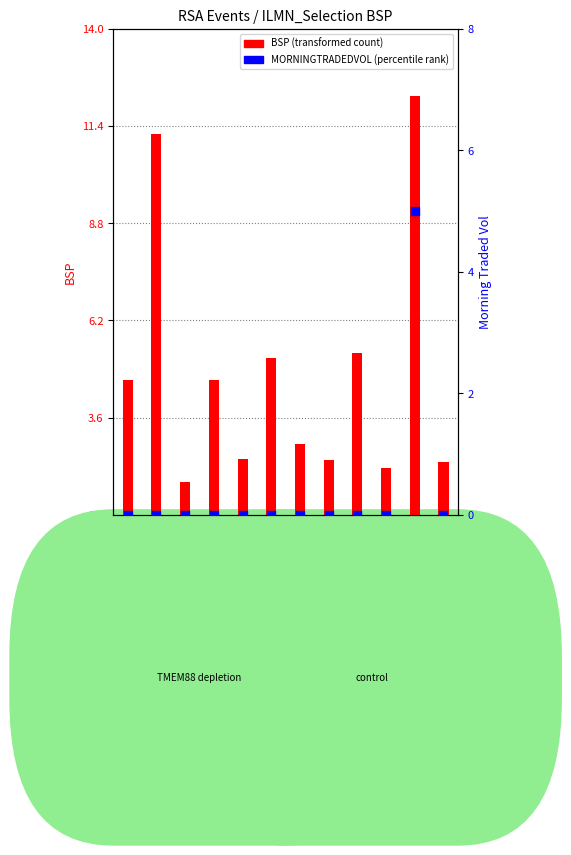

Which series reaches the minimum Y coordinate?

MORNINGTRADEDVOL